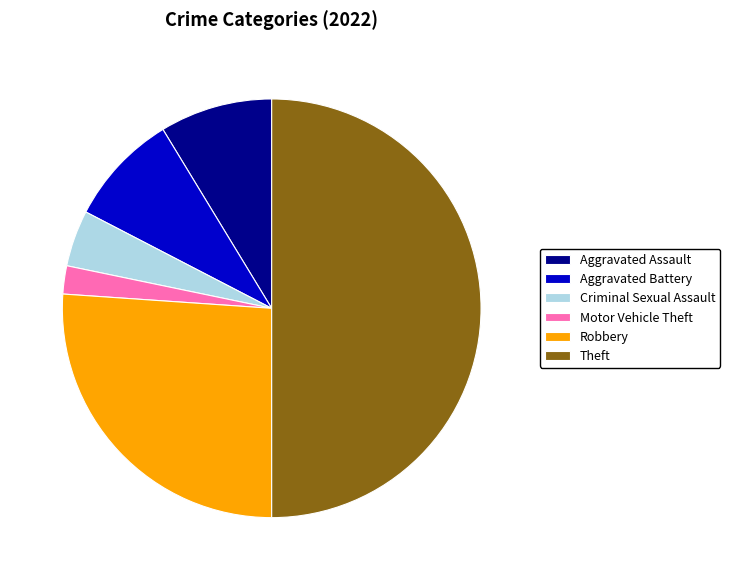

Do Aggravated Assault and Motor Vehicle Theft together represent more than half of the pie?

No